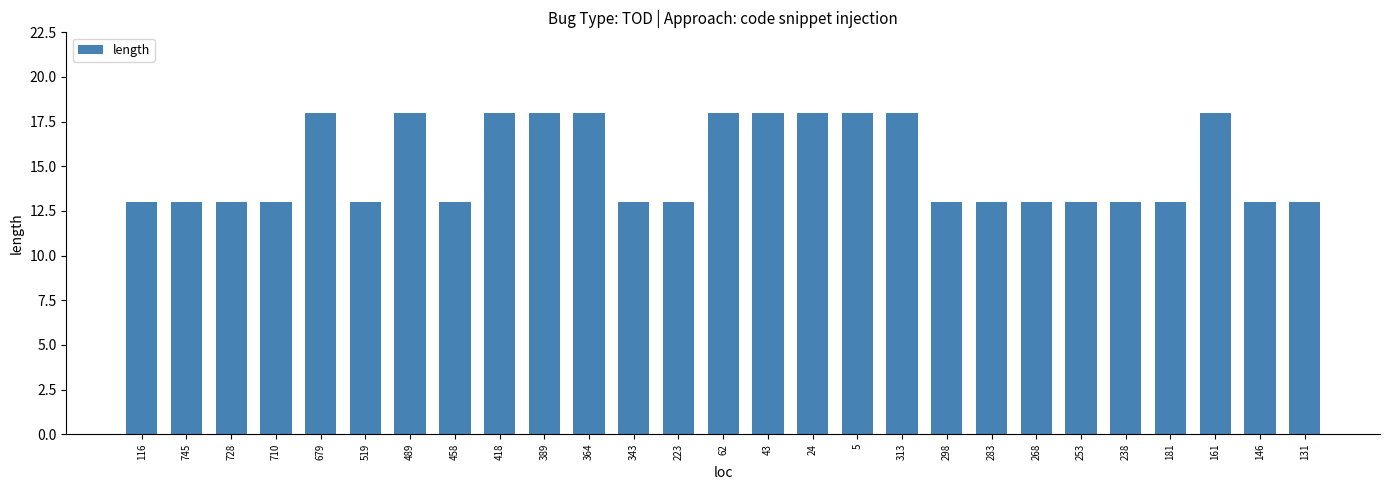

True or false: the data shows 4 at 253.

False